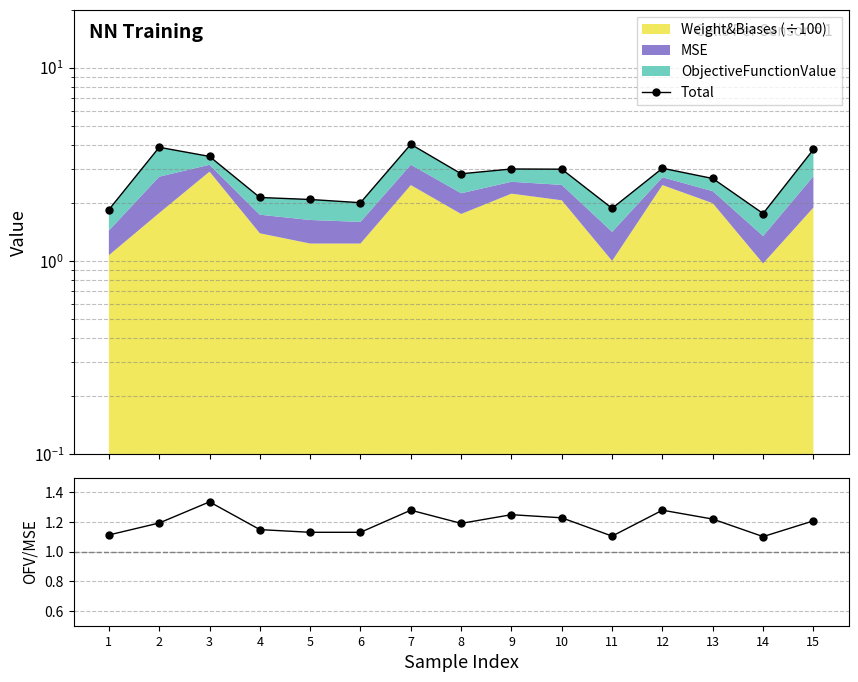

What is the sum of all Total values?

41.3